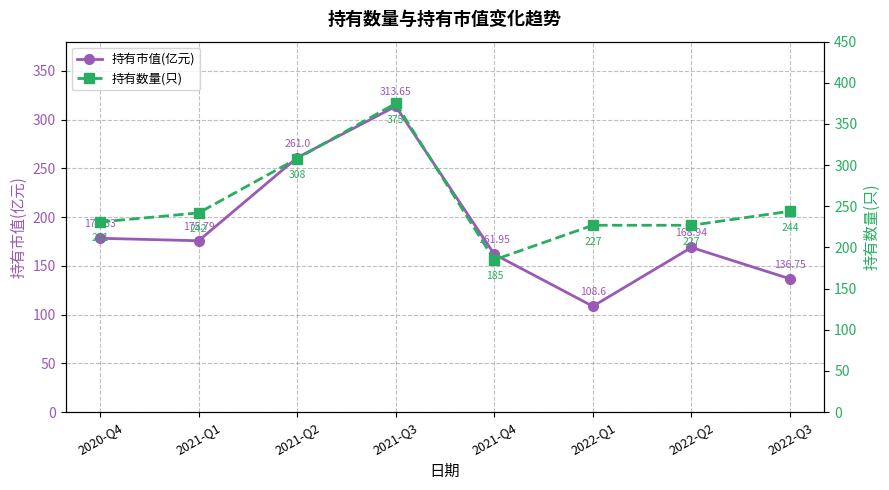

What is the sum of the 持有市值(亿元) values at 2021-Q1 and 2021-Q3?

489.4